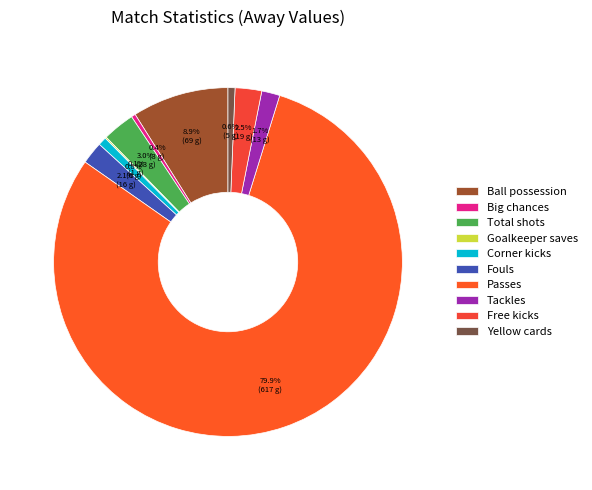

Is it true that Fouls is 2% of the pie?

True